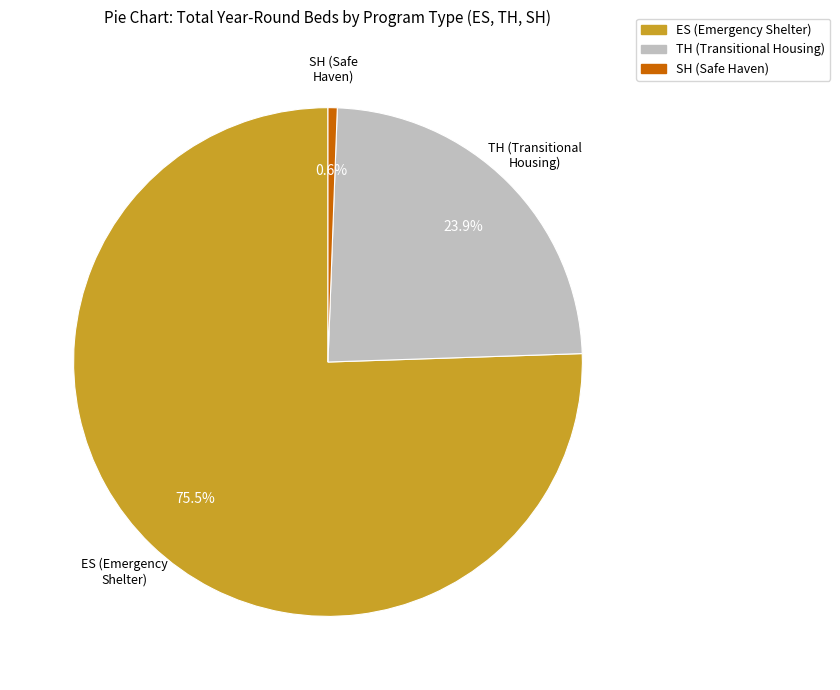

What is the largest slice in the pie chart?

ES (Emergency Shelter)